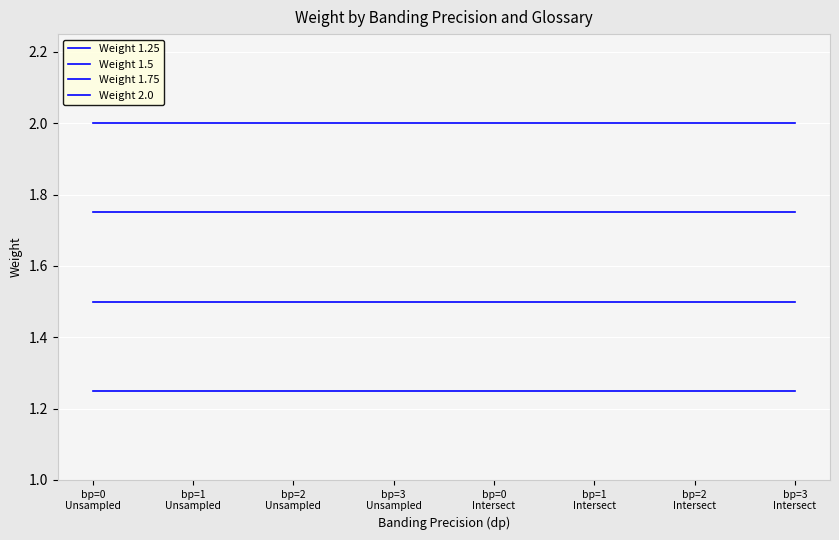

List the series in order of their peak value, highest first.

Weight 2.0, Weight 1.75, Weight 1.5, Weight 1.25